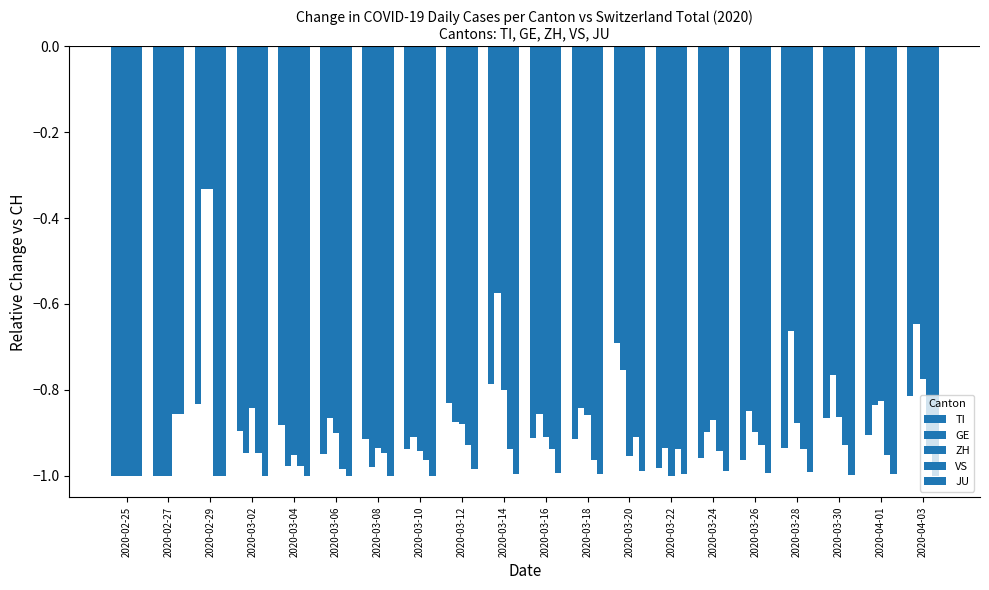

What is the label of the 7th bar from the right?

2020-03-22